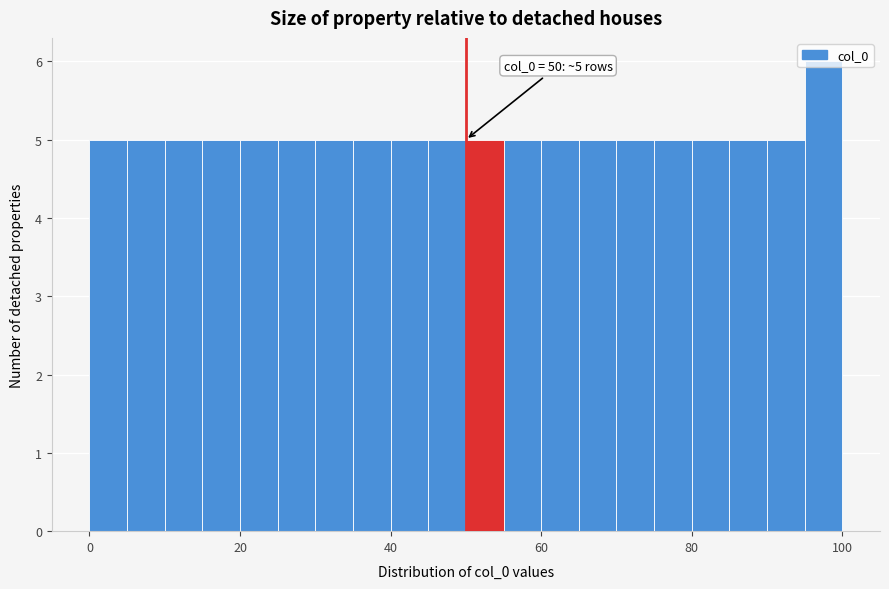

Around what value on the x-axis is the tallest bar? Give the approximate position of its centre, as read against the axis.

98